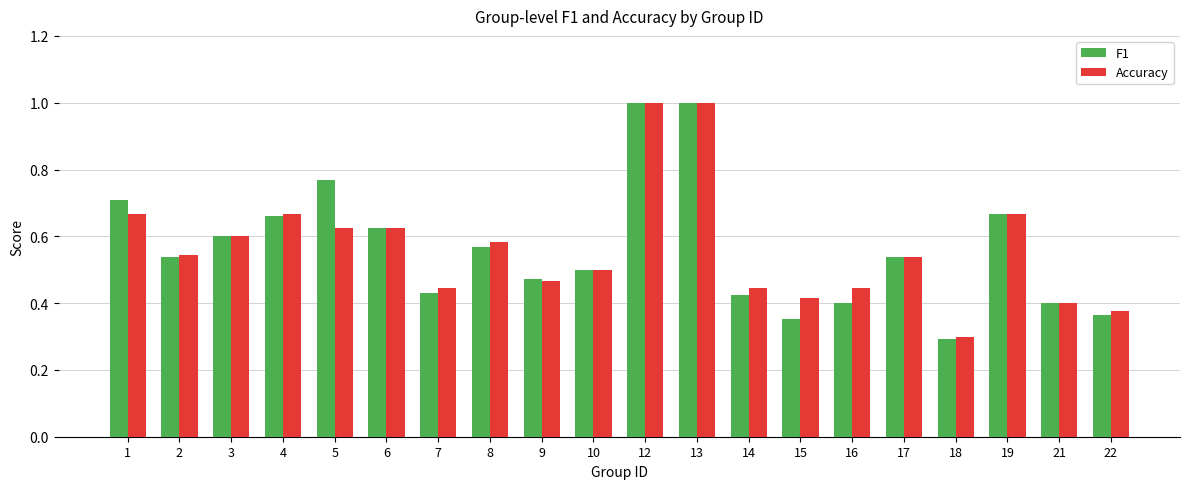

Rank the series at 5 from lowest to highest value.

Accuracy, F1